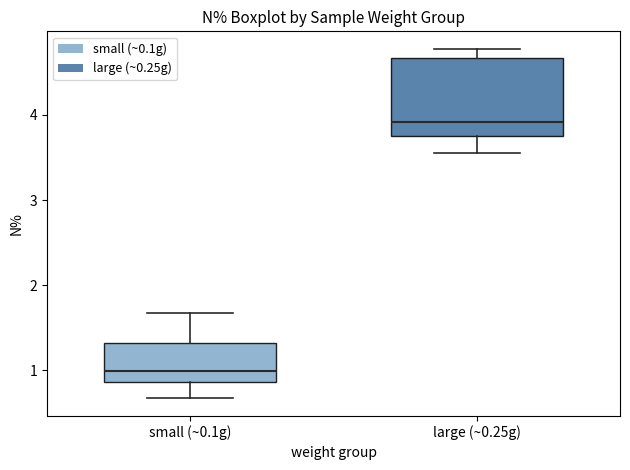

Reading left to right, read every box against the y-axis: the position of its median line, the range the box covers, and the ends of its whiskers. The values are not printed on the chart, so give them approximately, as read against the axis.

small (~0.1g): median 1.0, box 0.9 to 1.3, whiskers 0.7 to 1.7
large (~0.25g): median 3.9, box 3.7 to 4.7, whiskers 3.6 to 4.8